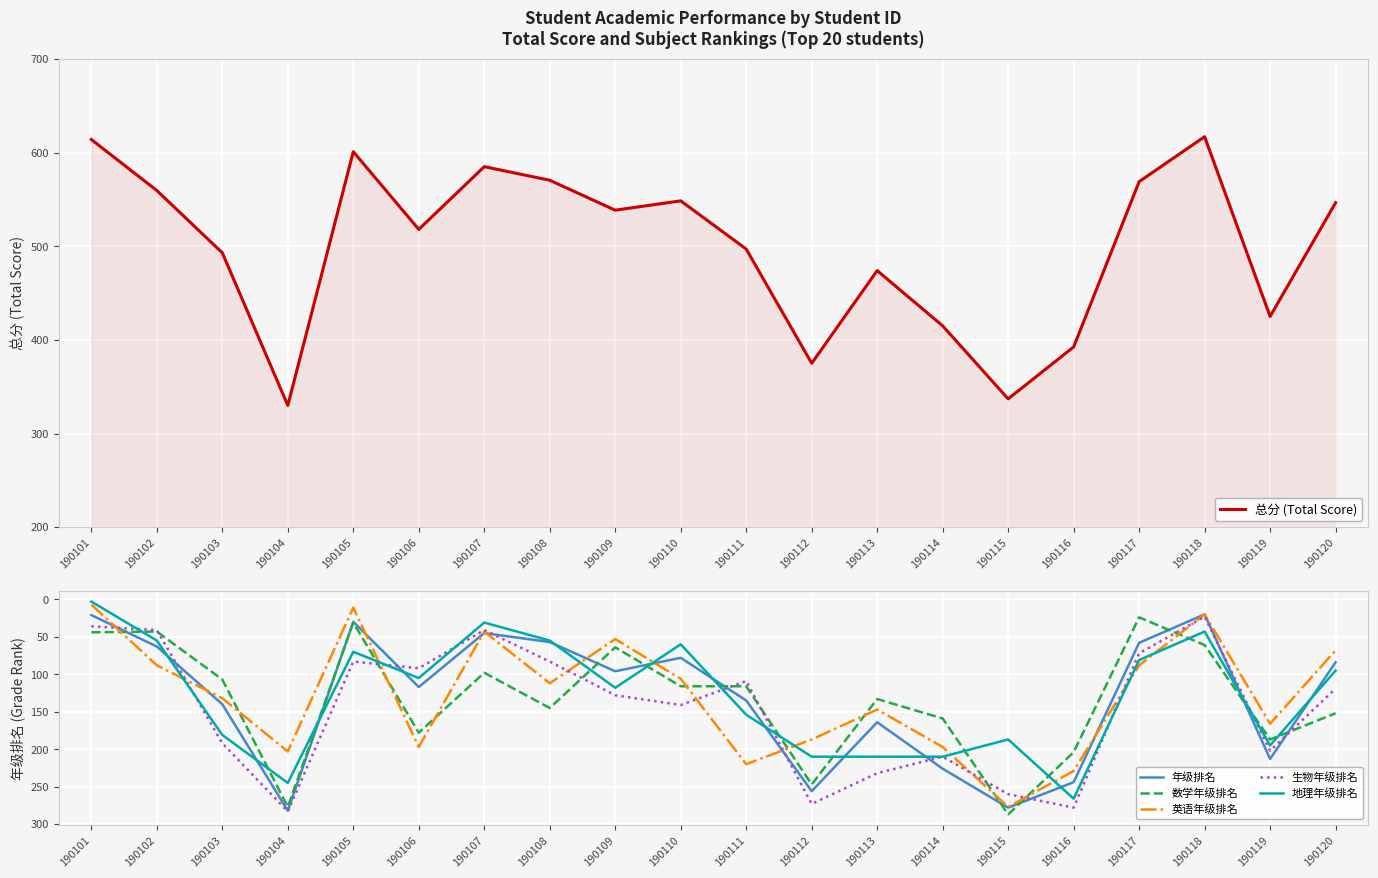

What is the spread (max minus min) of values at 190118?

597.0